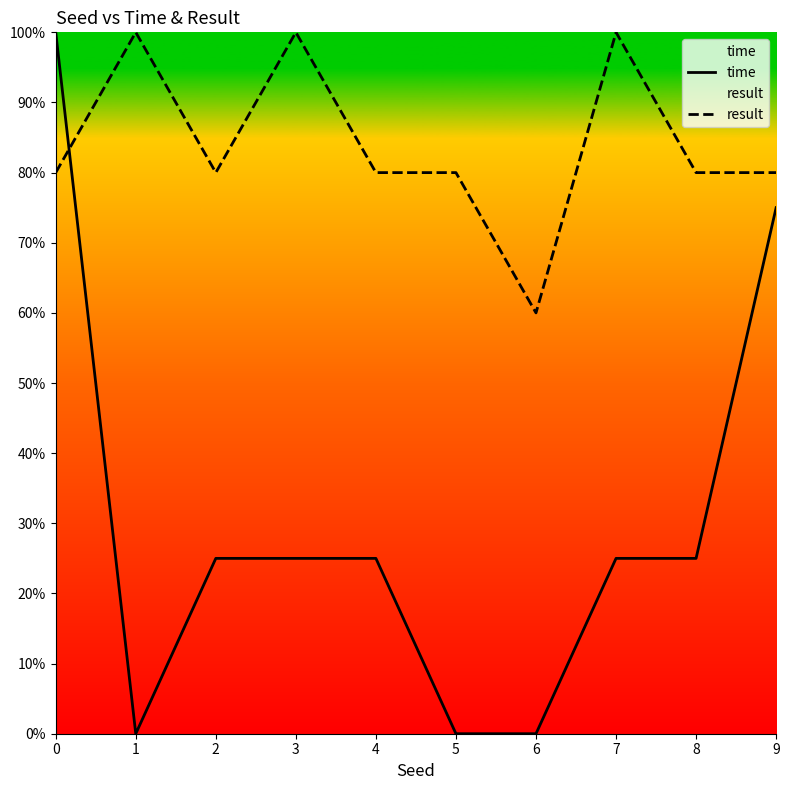

At which category does result reach its first local peak?

1